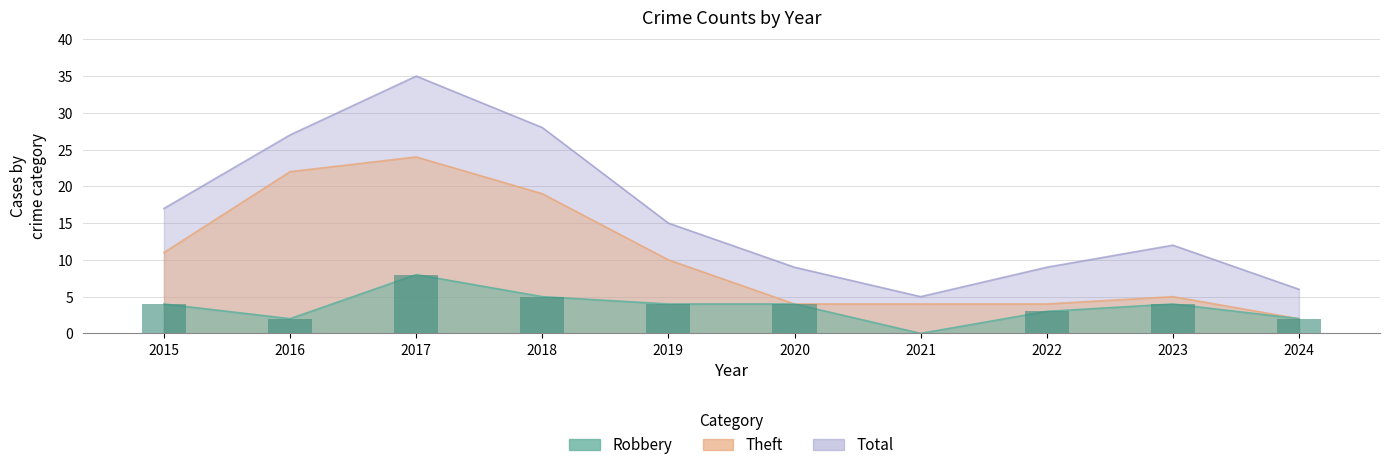

Which has a higher value, 2020 or 2018?

2018